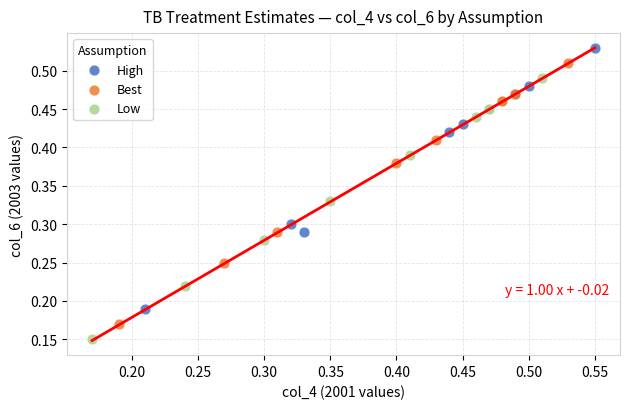

Which series contains the highest Y value?

High